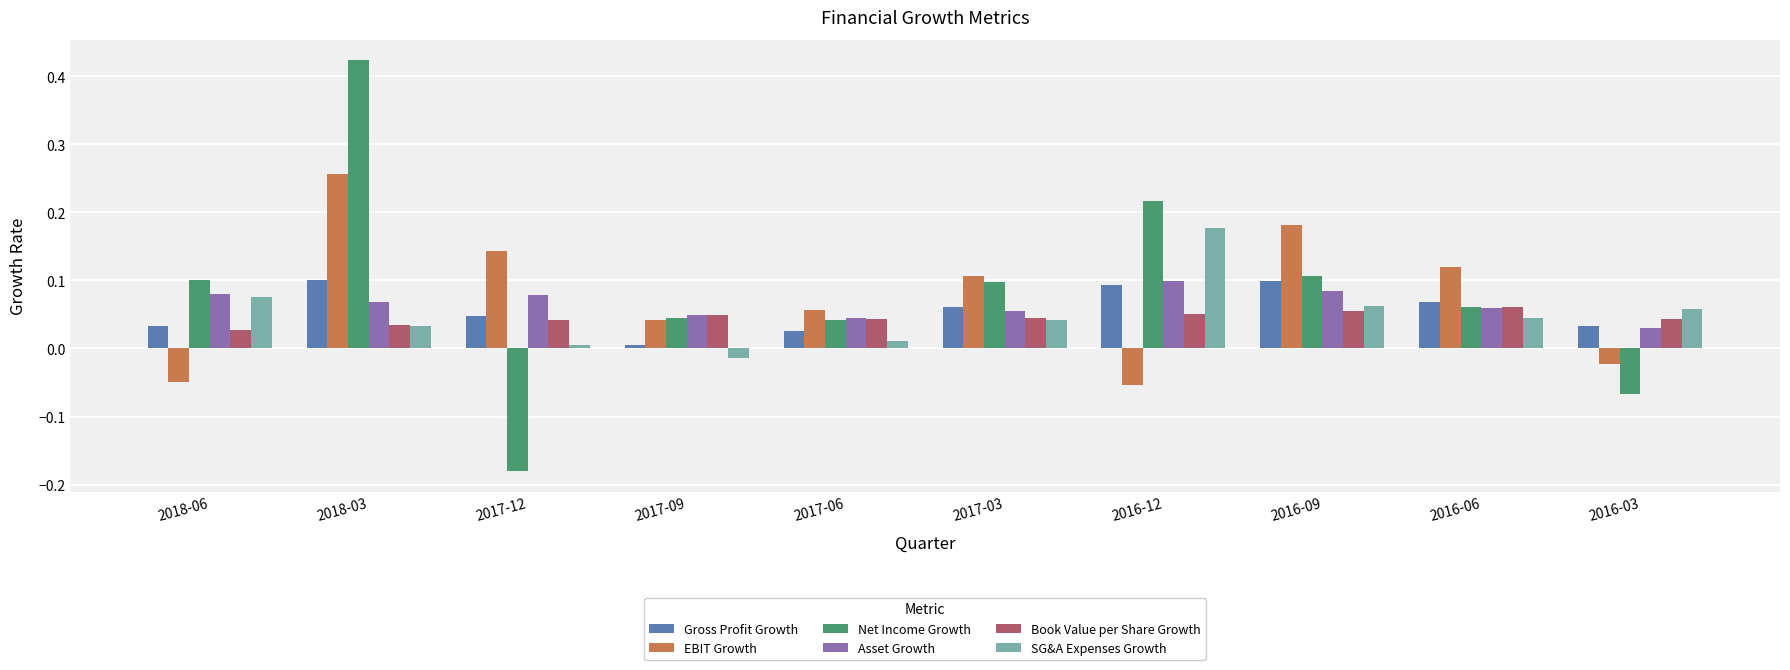

The value of Gross Profit Growth at 2017-06 is 0.0. True or false?

True